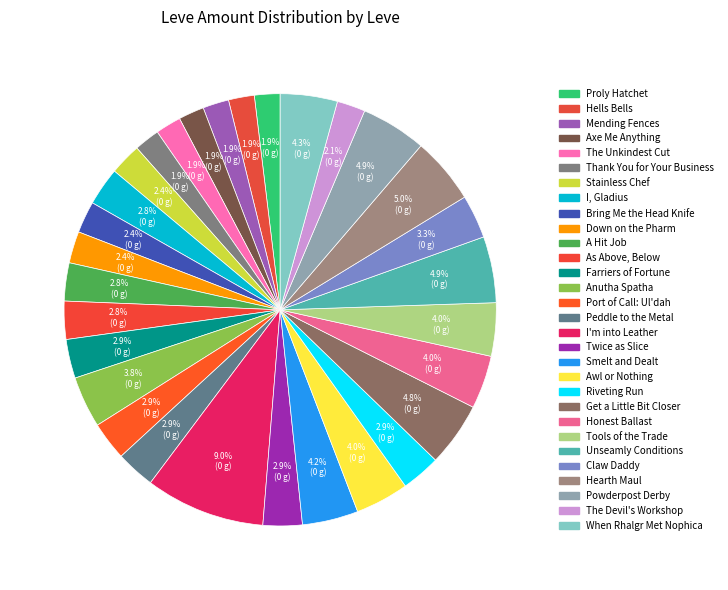

Count the number of slices in the pie.

30